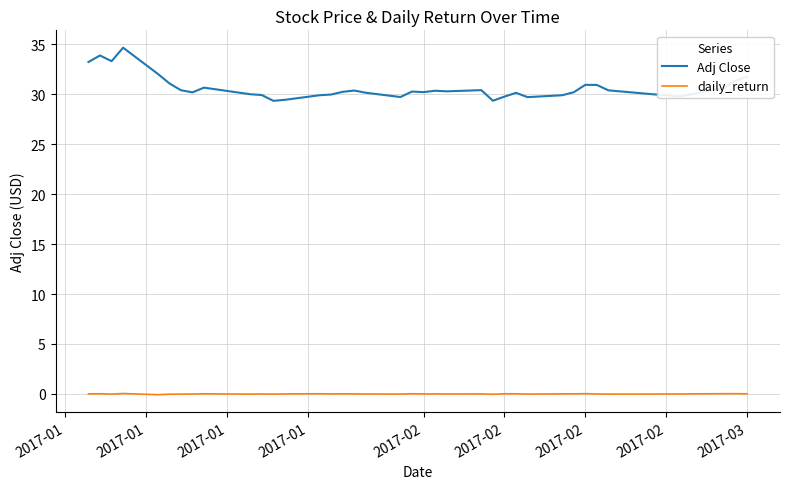

What is the difference between the maximum and second lowest values in the daily_return series?

0.1